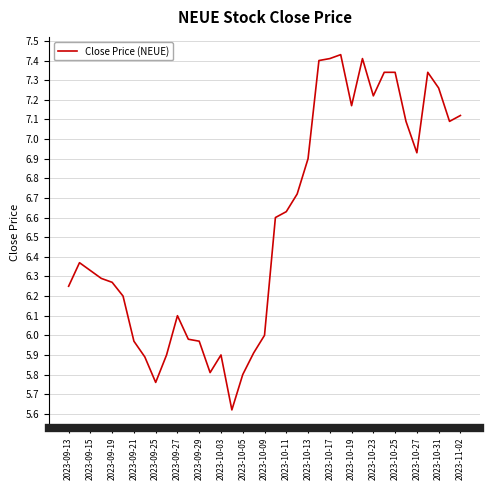

What is the difference between the maximum and minimum values?

1.8